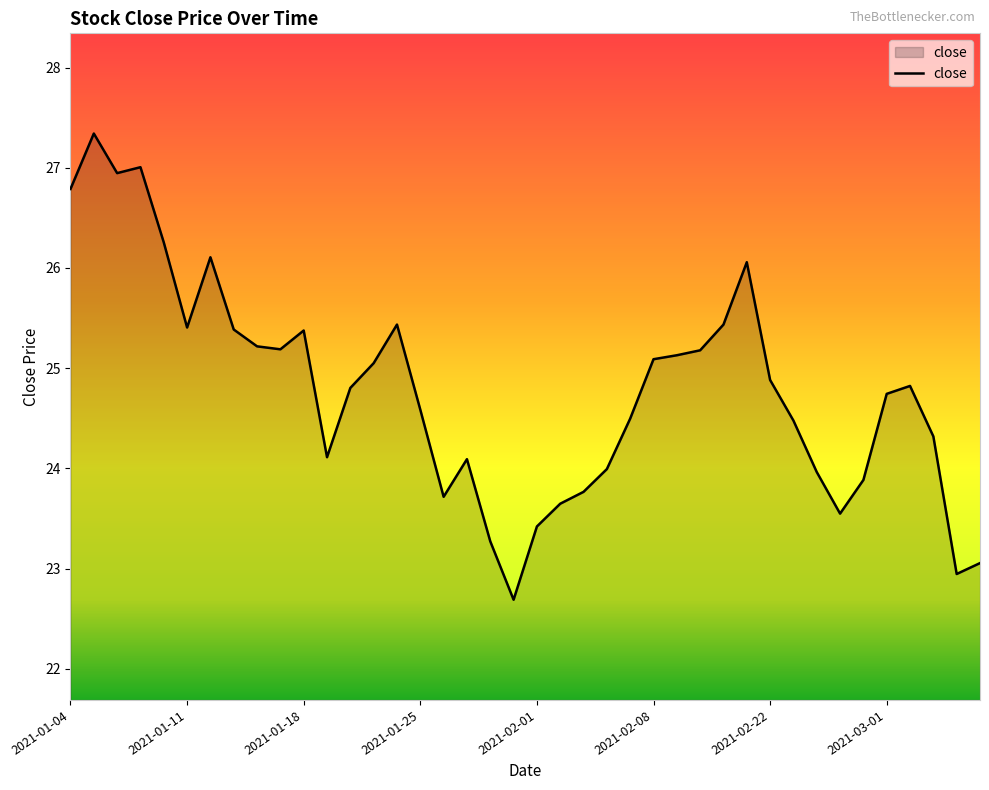

What is the greatest value displayed?

27.3